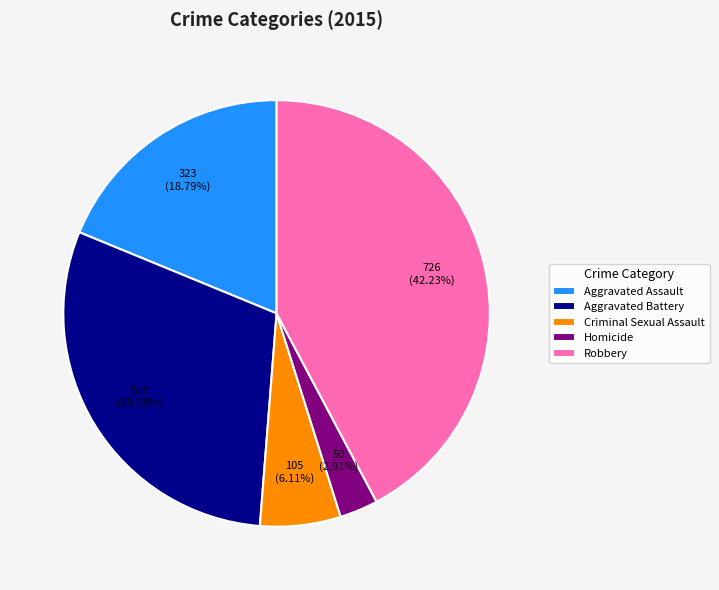

Count the number of slices in the pie.

5